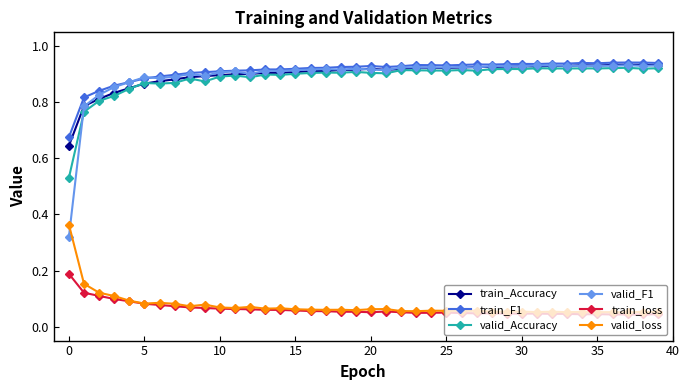

True or false: train_F1 has more than 2 interior local peaks.

True